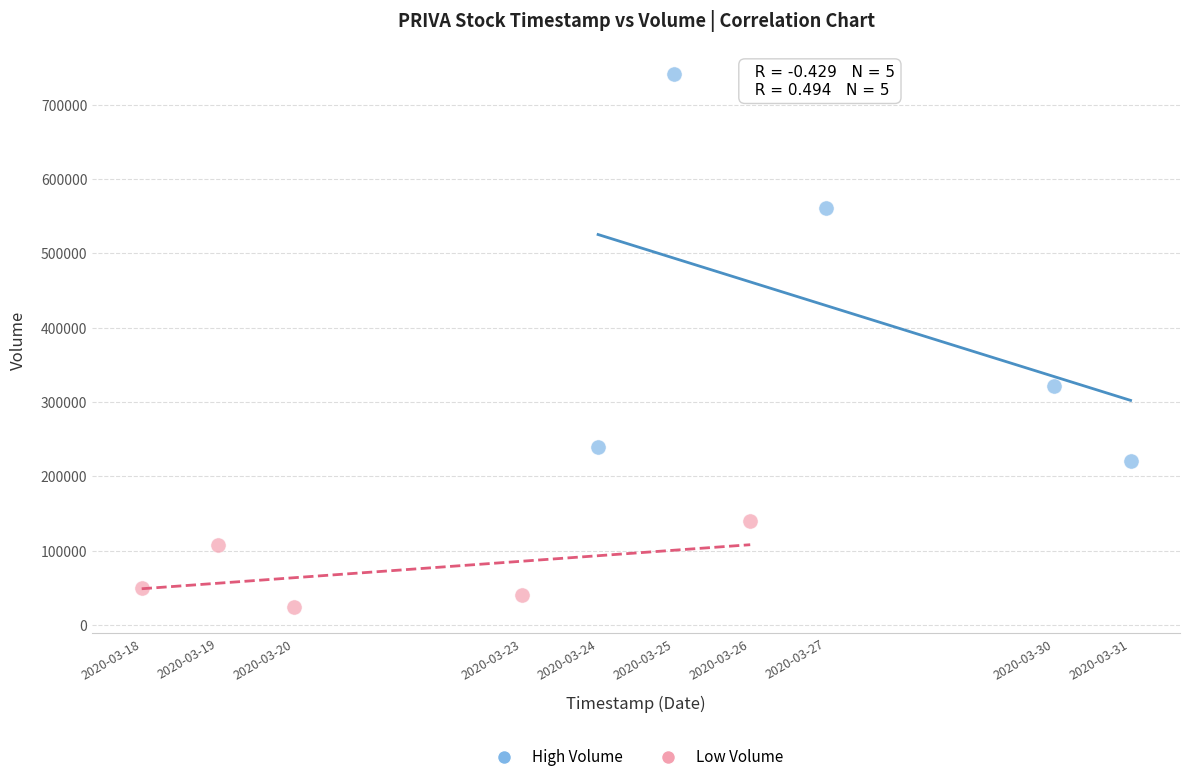

Which series has the largest Y range (max minus min)?

High Volume